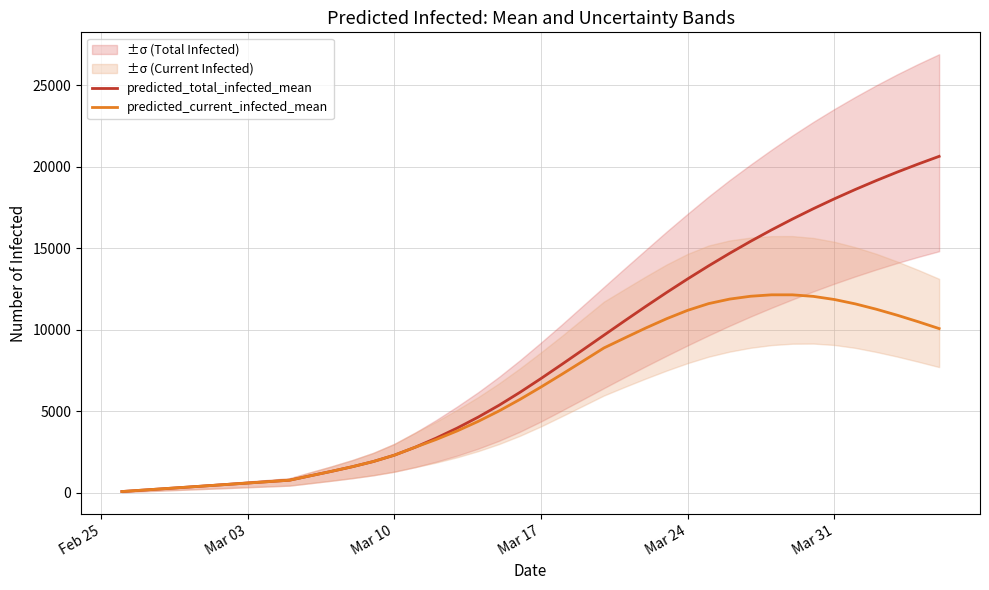

True or false: predicted_total_infected_mean has a value of 4535 at 25.

False